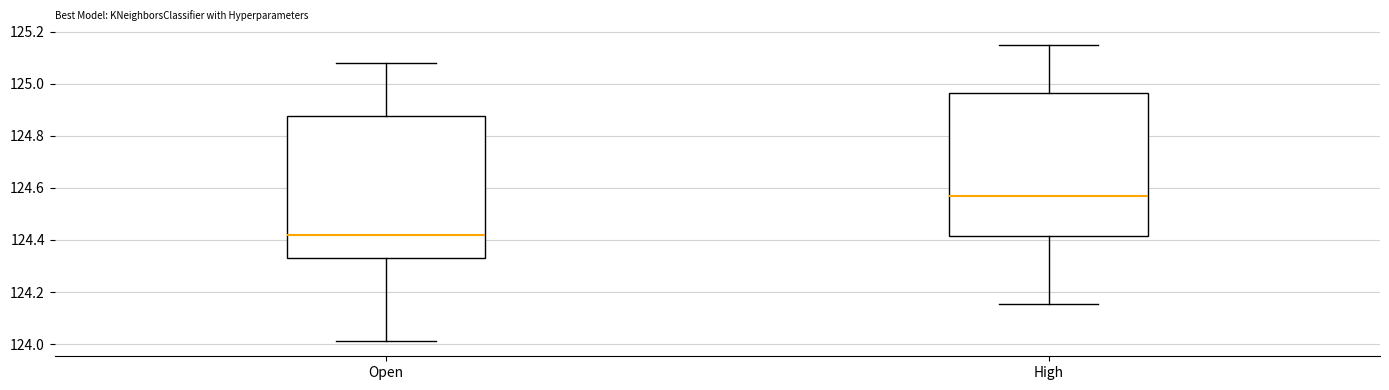

Which box's median line is the lowest?

Open